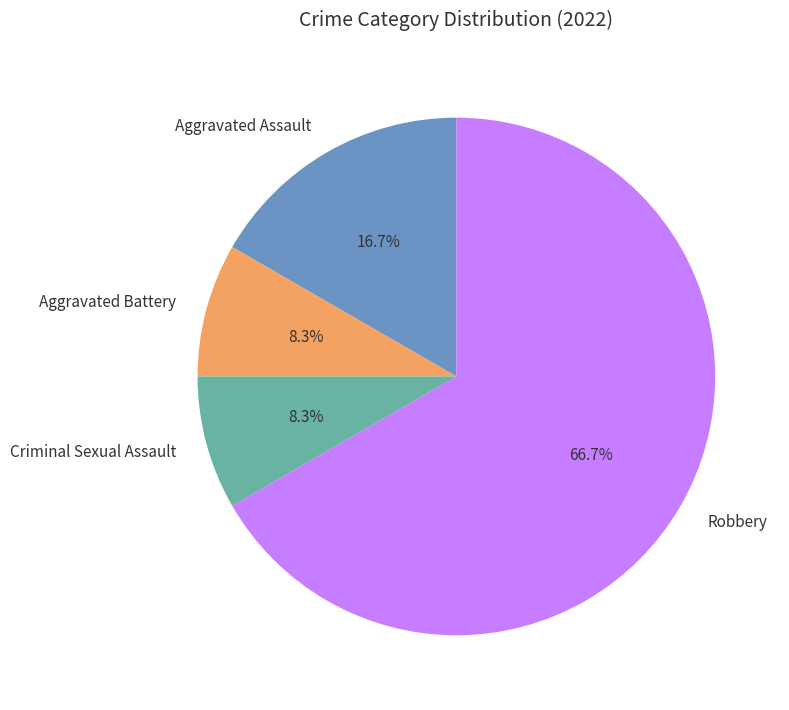

The Criminal Sexual Assault slice represents 15% of the pie. True or false?

False